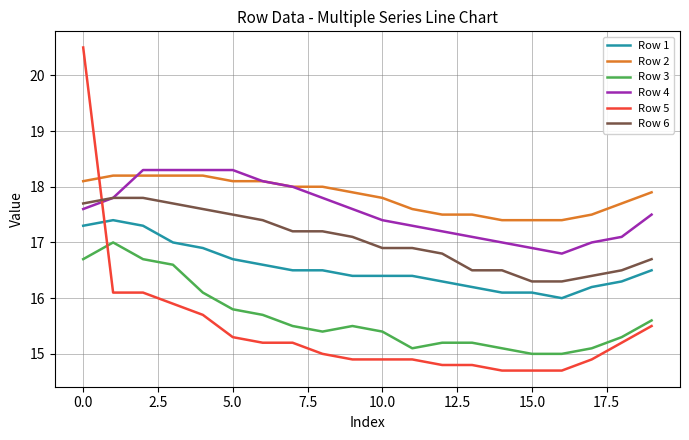

True or false: Row 3 and Row 2 intersect in this chart.

False